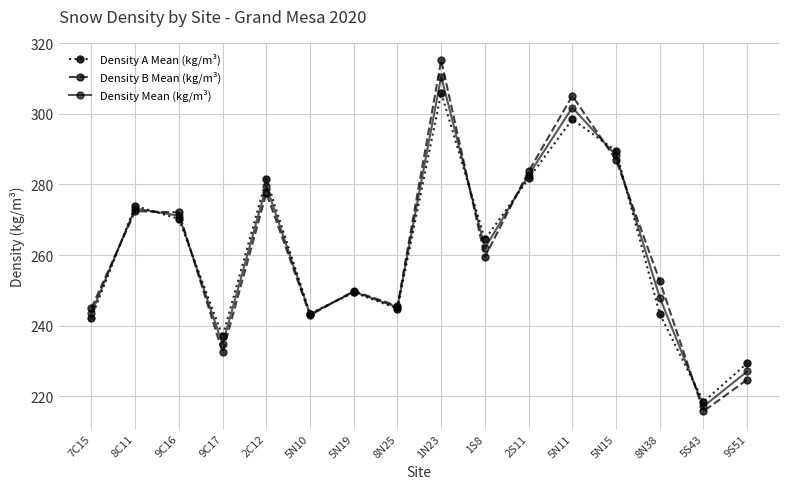

How many series are shown in this chart?

3